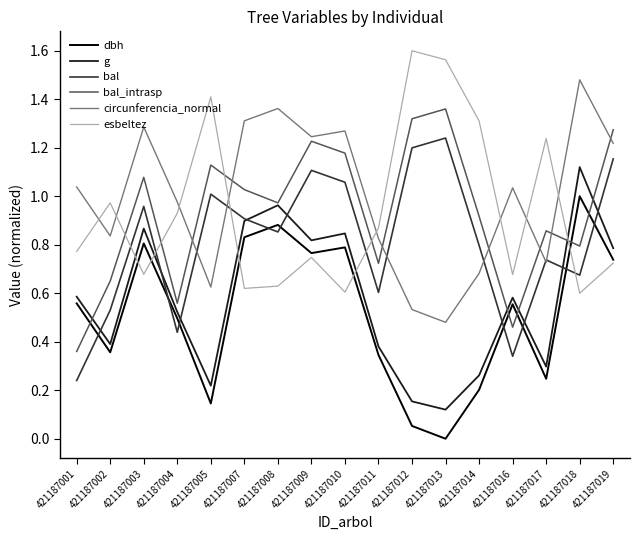

List the series in order of their peak value, lowest first.

dbh, g, bal, bal_intrasp, circunferencia_normal, esbeltez